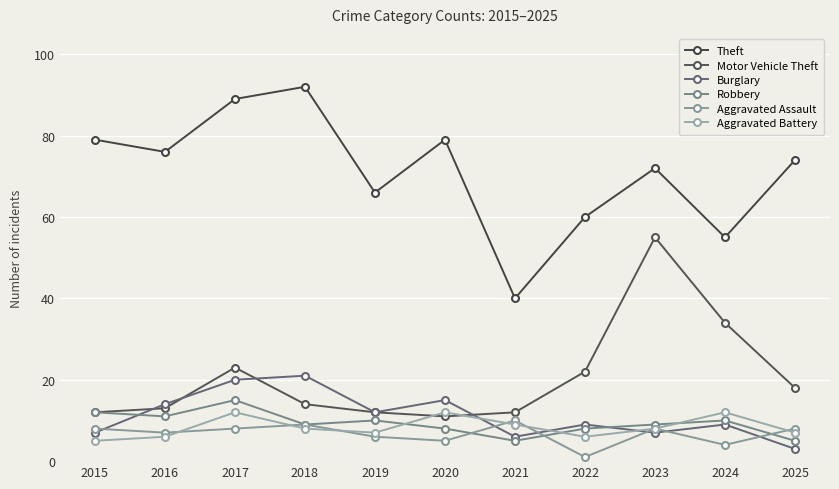

What is the total value across all series at 2018?

153